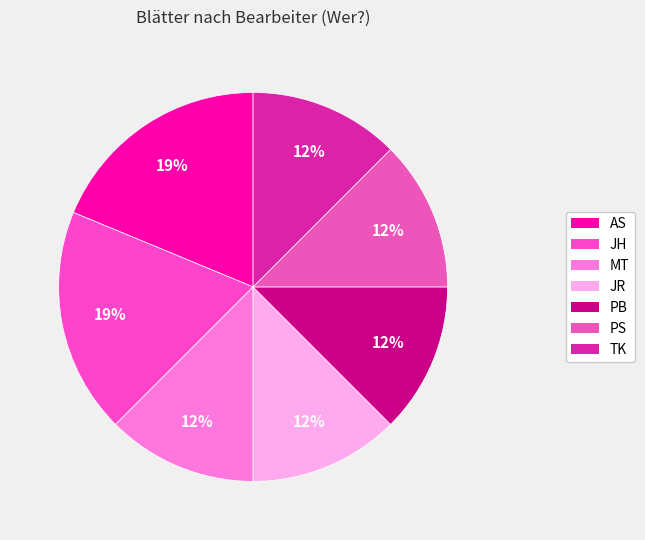

Is the sum of AS and PS greater than half?

No